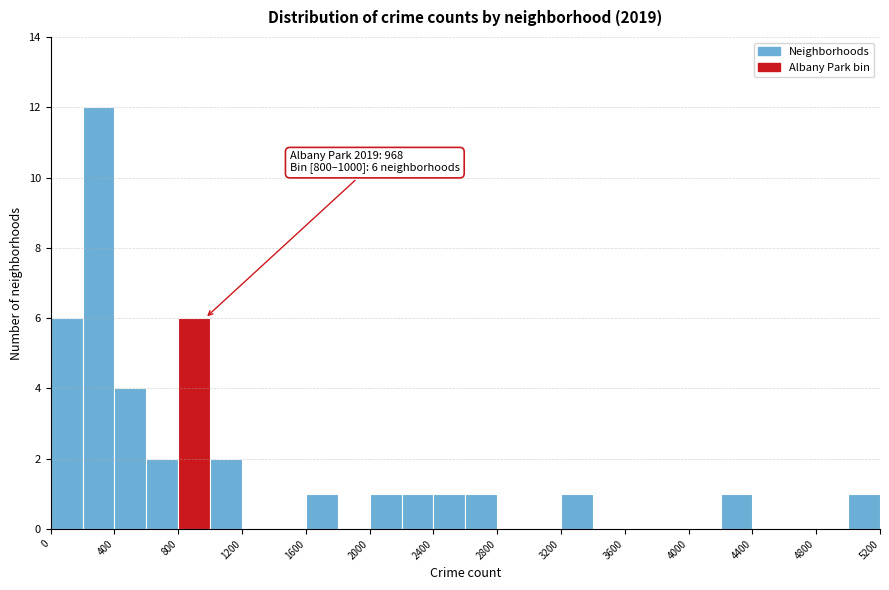

Over which range of the x-axis is the bar tallest?

200 to 400